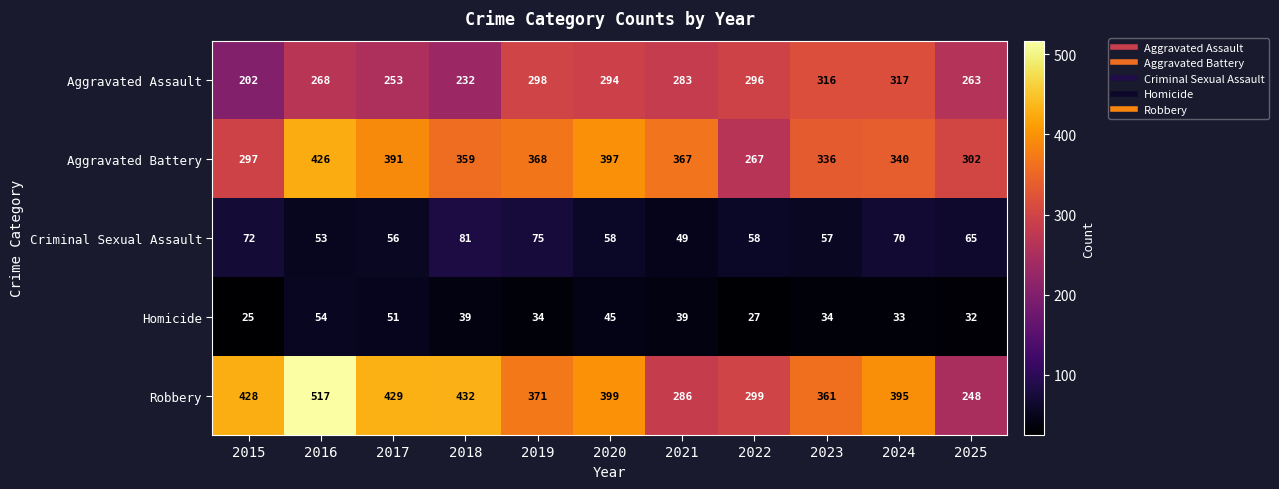

At which label does Aggravated Assault reach its minimum?

2015